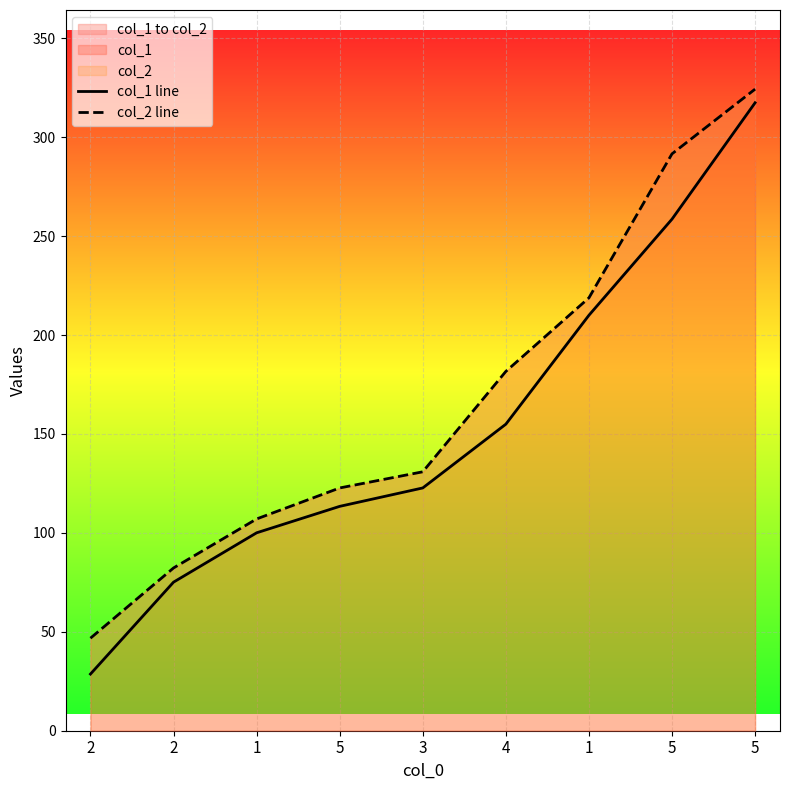

True or false: col_1 line and col_2 line cross at least once.

False